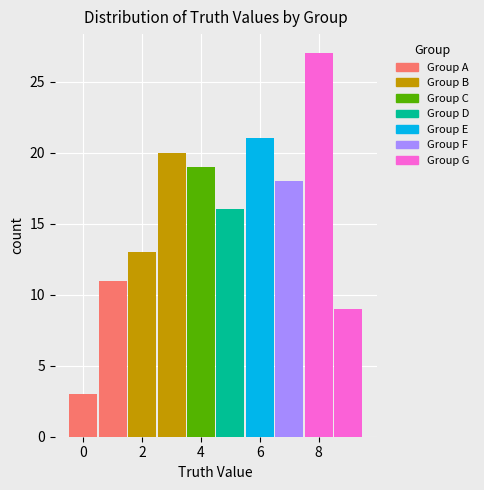

Reading left to right, transcribe this chart: for each stacked bar, give the range it covers on the x-axis and its total height. Neither the bar edges nor the heights are printed on the chart, so give them approximately, as read against the axes.

-0.5 to 0.5: 3
0.5 to 1.5: 11
1.5 to 2.5: 13
2.5 to 3.5: 20
3.5 to 4.5: 19
4.5 to 5.5: 16
5.5 to 6.5: 21
6.5 to 7.5: 18
7.5 to 8.5: 27
8.5 to 9.5: 9